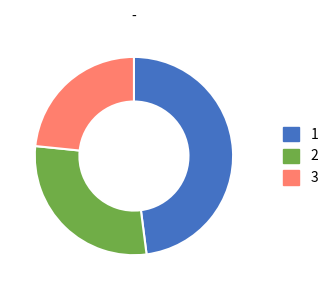

Does any single category account for the majority?

No